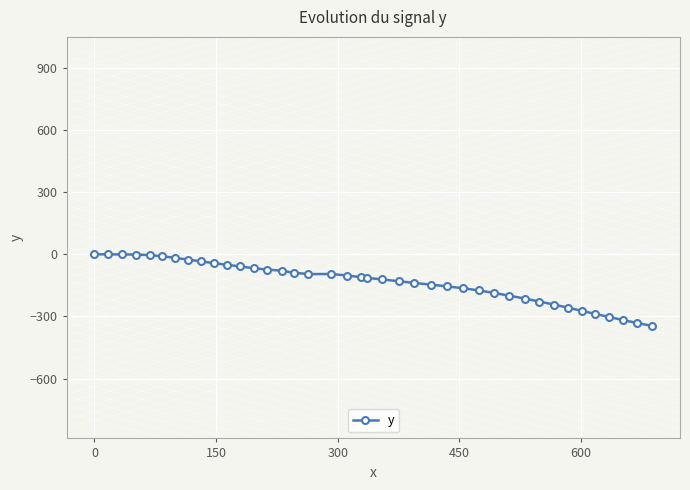

What is the value of the 30th point from the left?

-199.8